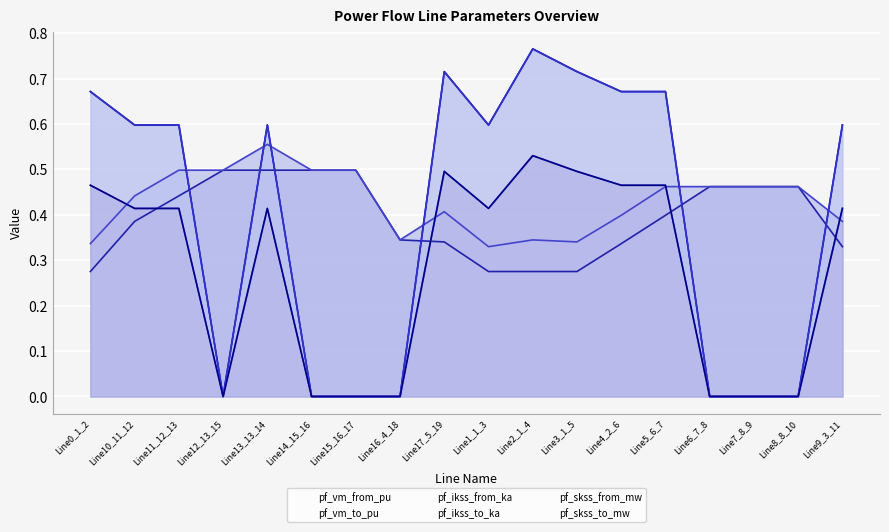

Which category has the lowest value in the pf_ikss_from_ka series?

Line12_13_15